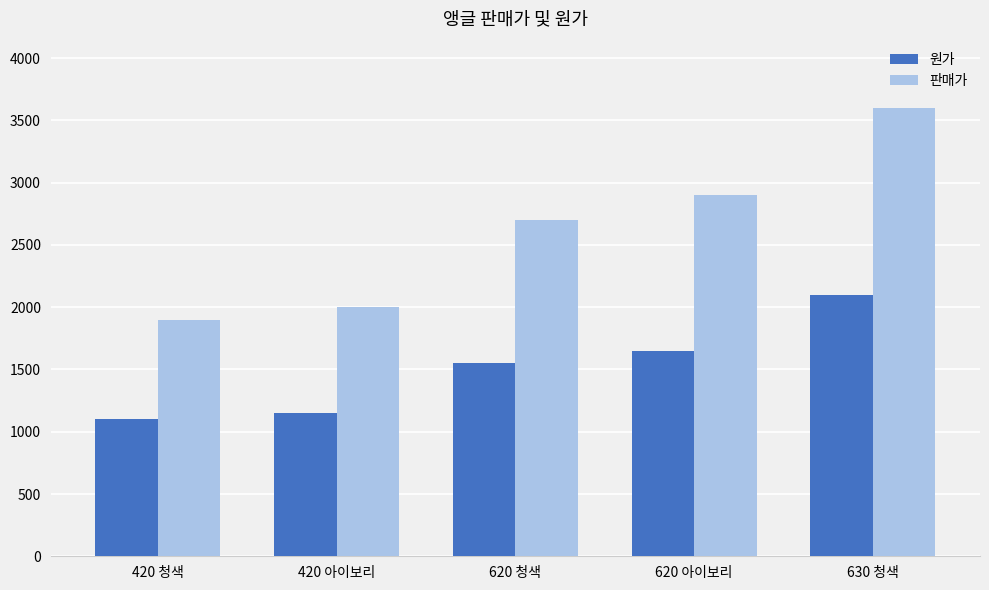

Which series has the widest spread of values?

판매가